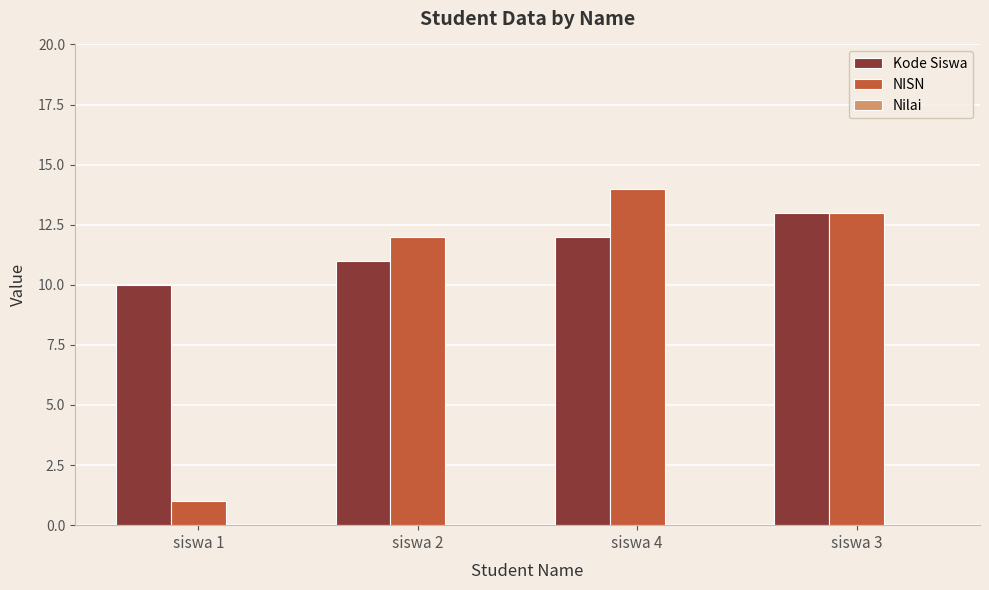

What is the difference between the highest and lowest values at siswa 3?

0